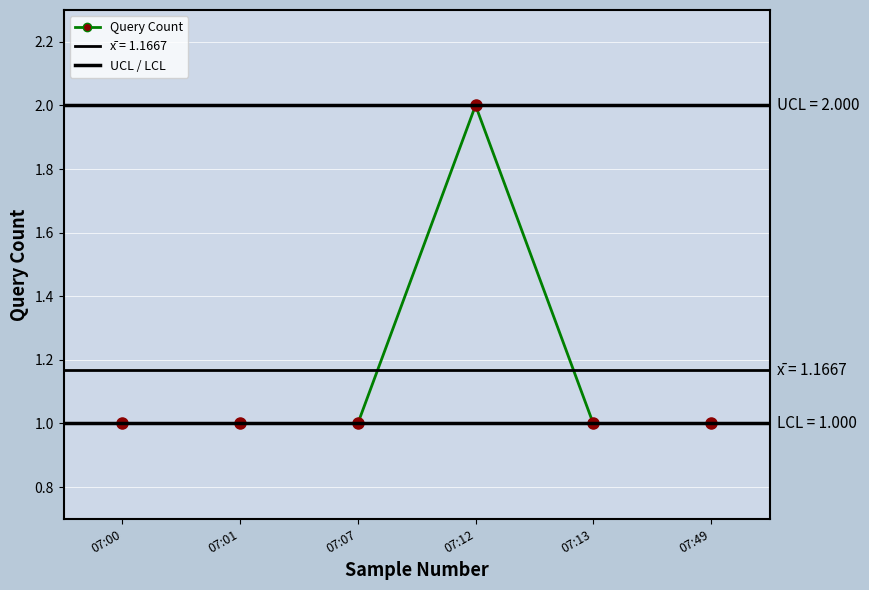

Is this an area chart (filled region under the line)?

No